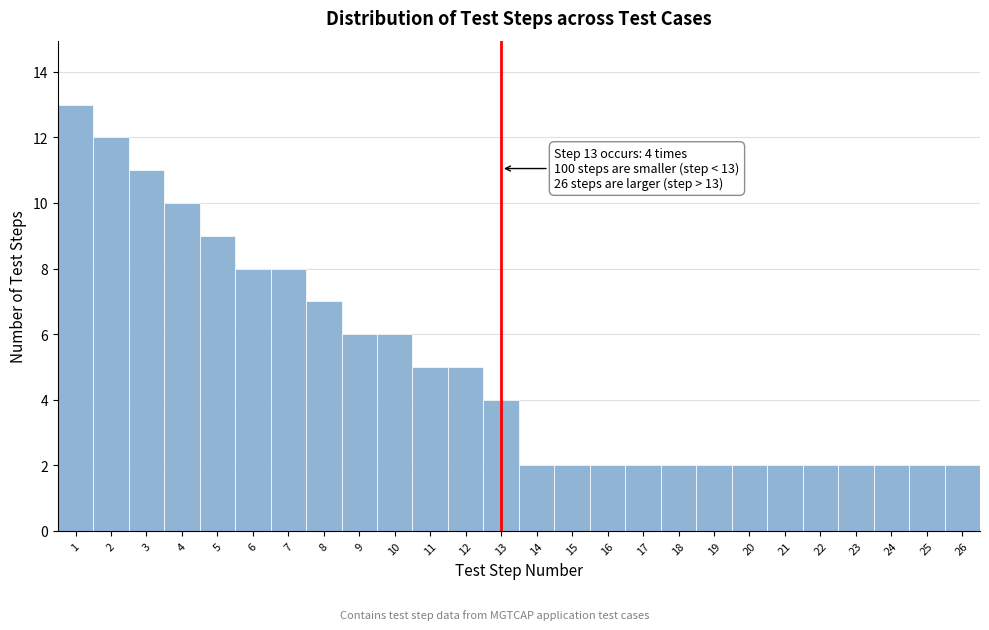

Reading left to right, list all the values displayed in this chart.

13	12	11	10	9	8	8	7	6	6	5	5	4	2	2	2	2	2	2	2	2	2	2	2	2	2